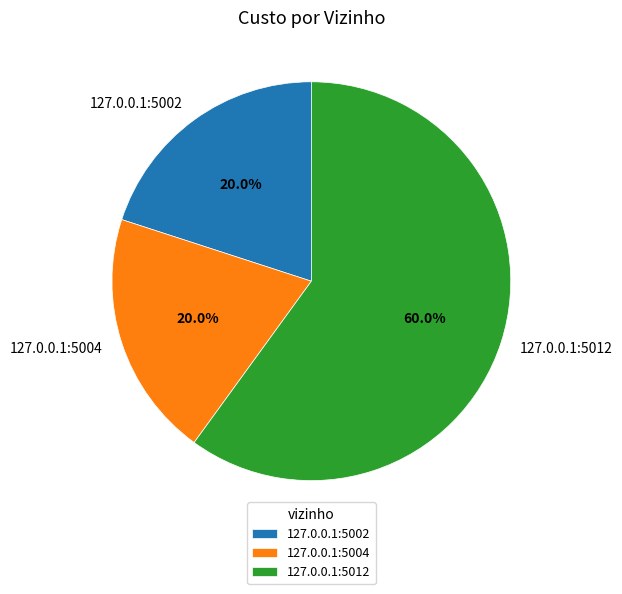

To the nearest percent, what is the difference between the largest and smallest slice percentages?

40%